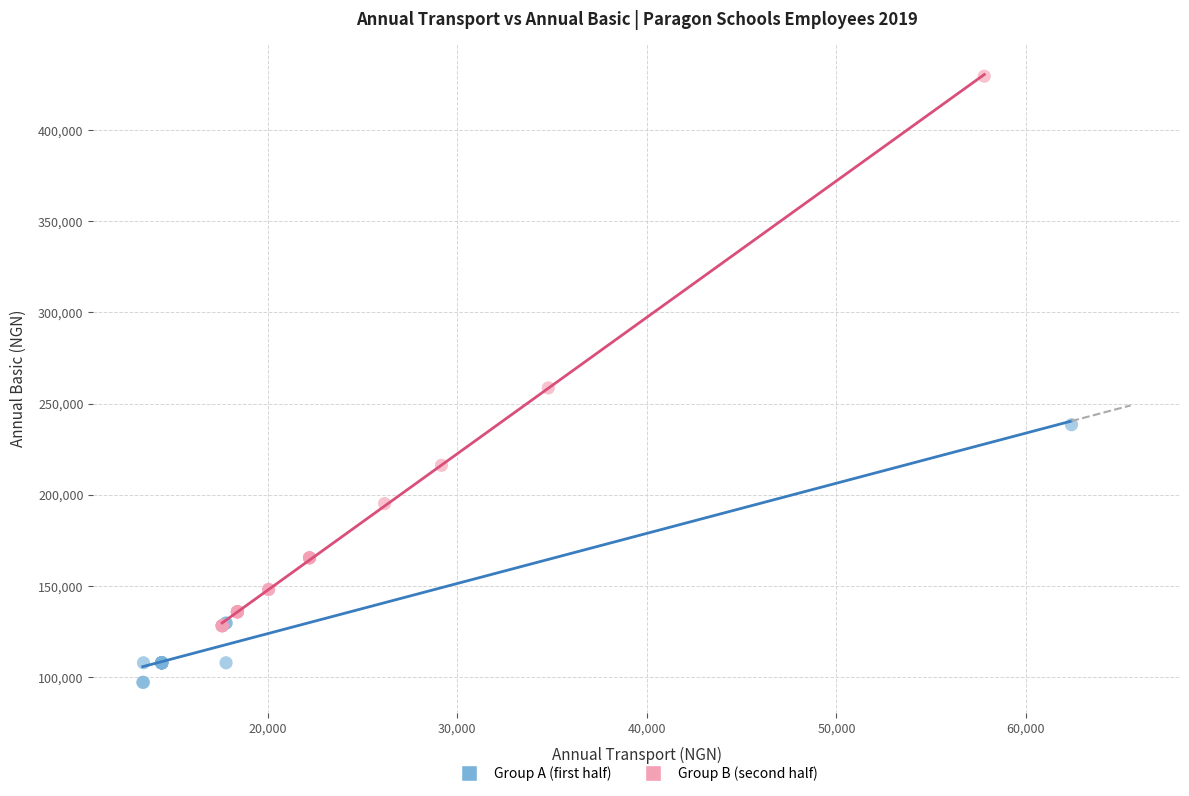

Which series has the largest Y range (max minus min)?

Group B (second half)